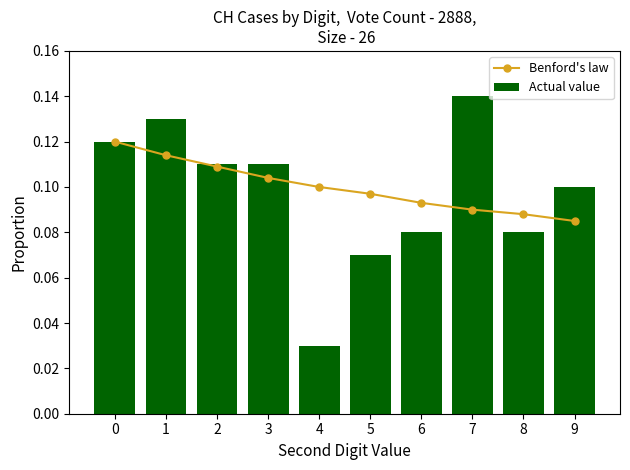

True or false: Actual value has a value of 0.0 at 6.

False